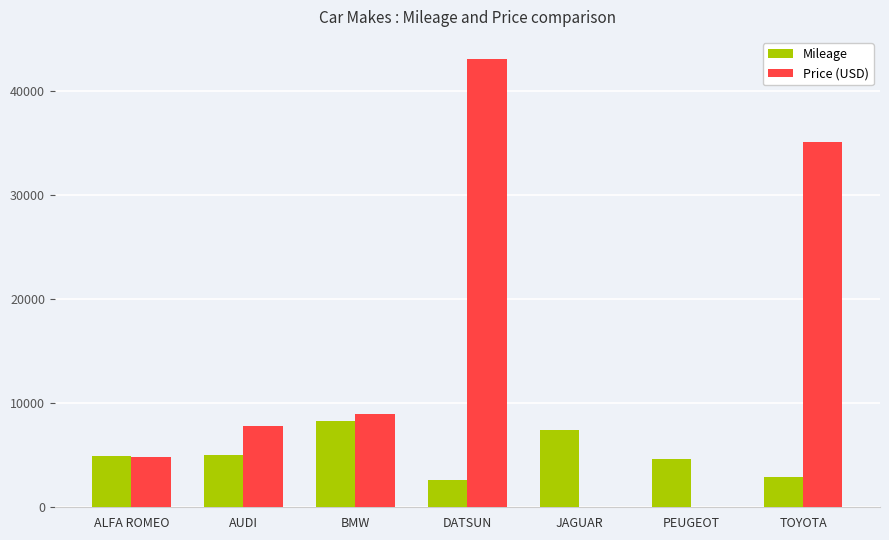

Which series has the largest total across all categories?

Price (USD)